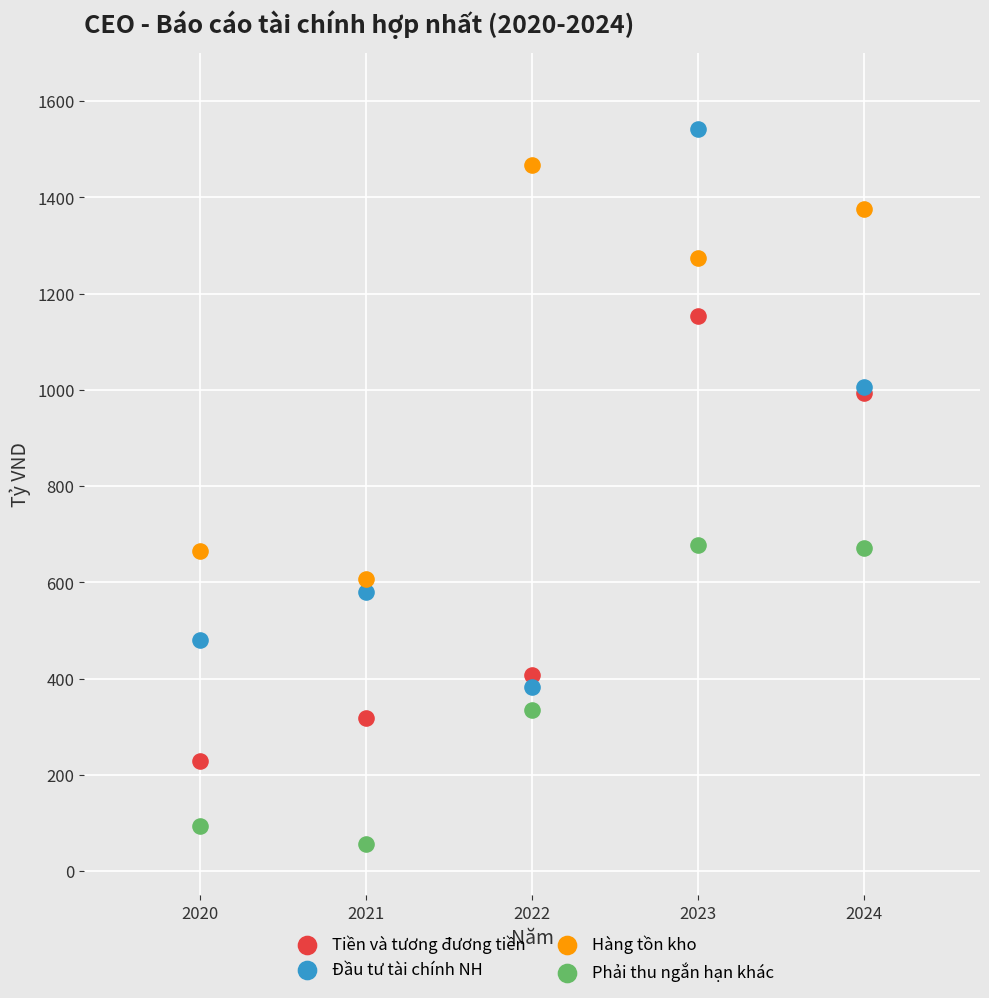

What is the X range (max minus min) for the scatter plot?

4.0